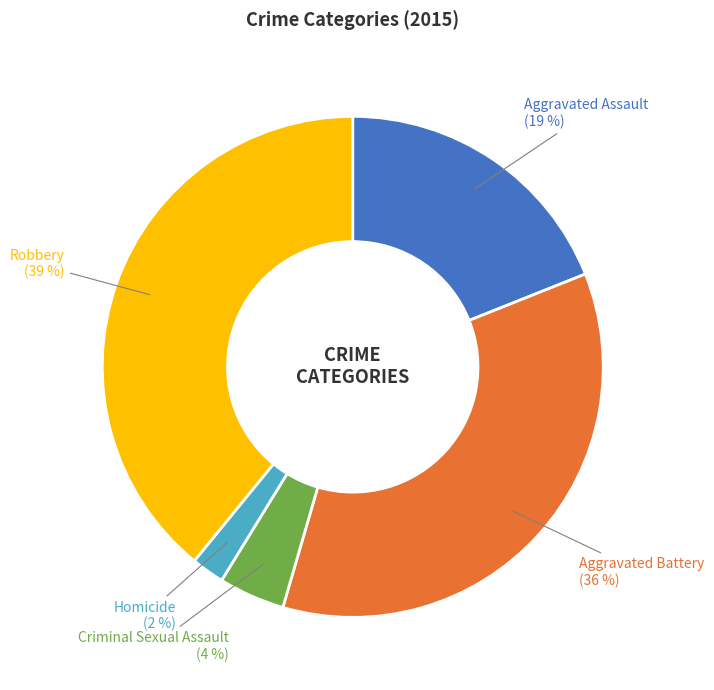

How many segments does this pie chart have?

5